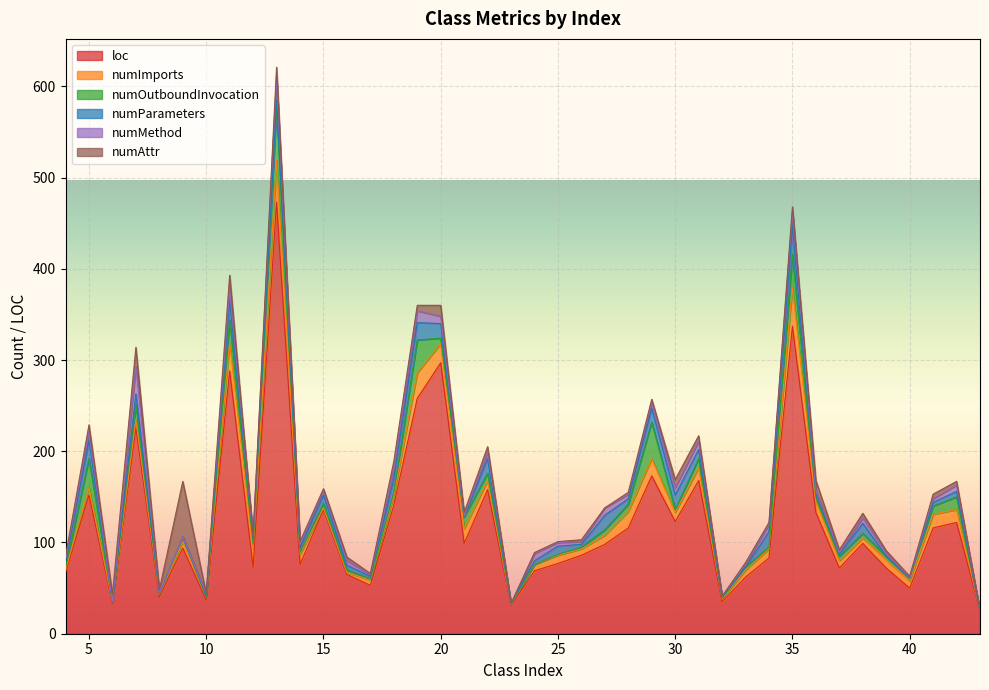

Where is the first local maximum for numOutboundInvocation?

5